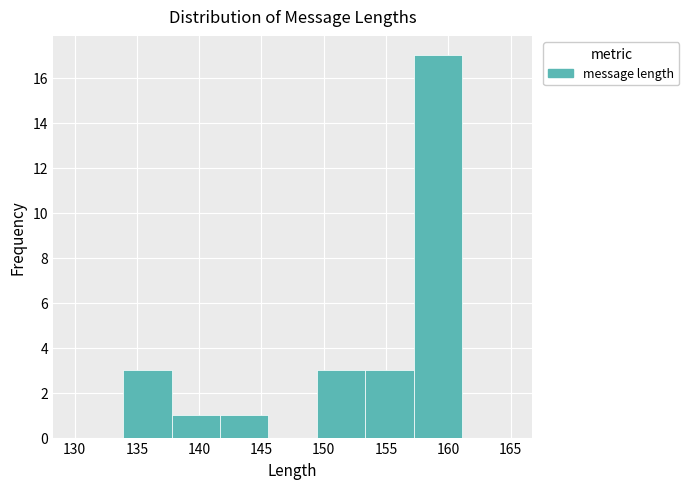

Which range on the x-axis has the tallest bar?

157.0 to 161.0